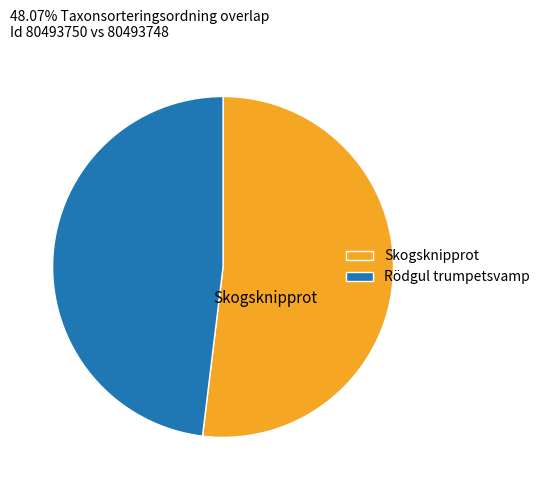

The Skogsknipprot slice represents 52% of the pie. True or false?

True